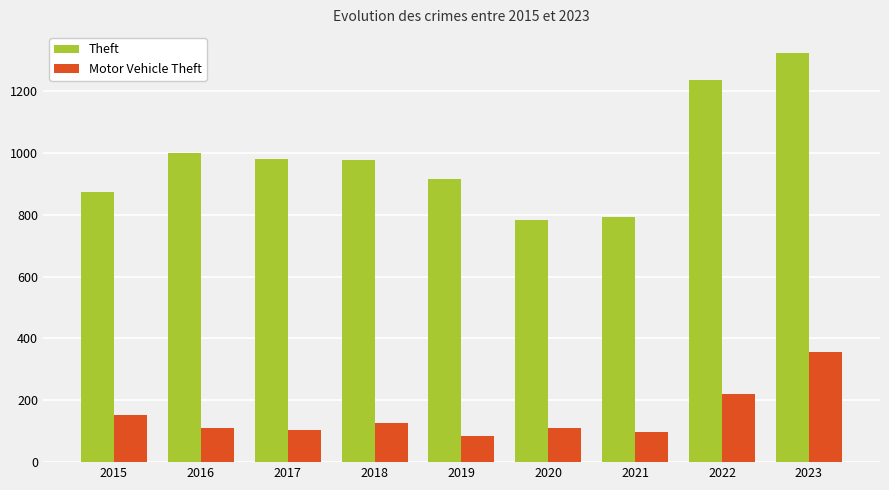

At how many categories does at least one series exceed 591?

9